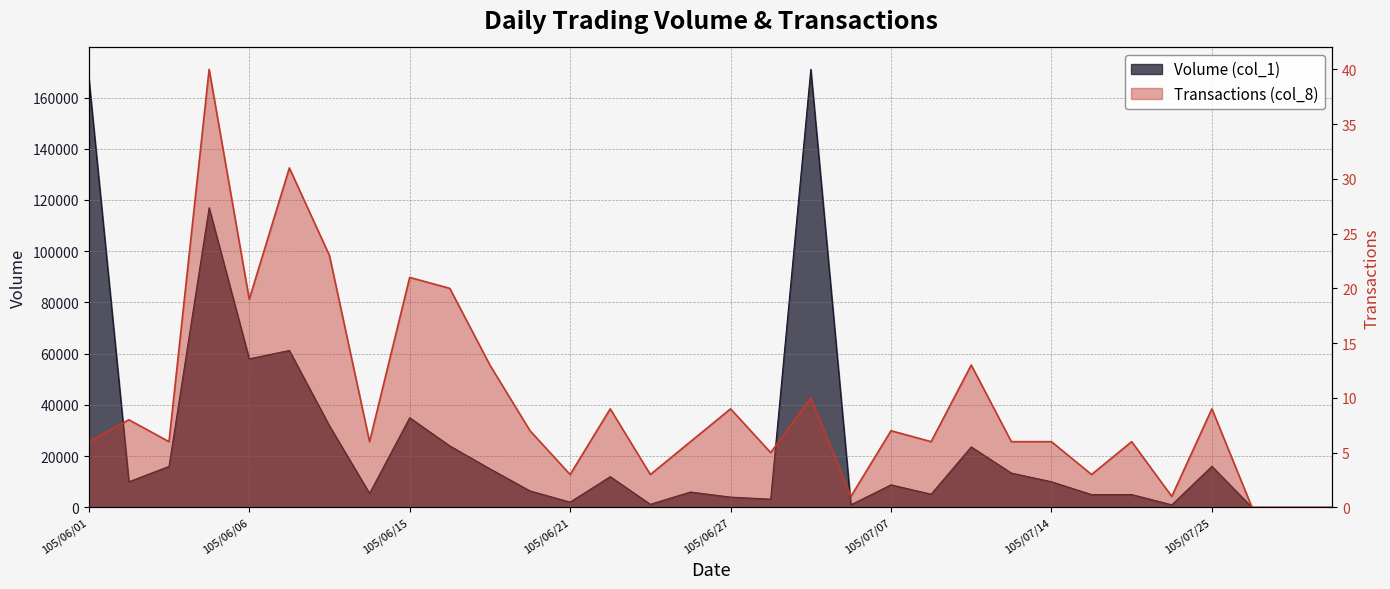

True or false: Transactions (col_8) and Volume (col_1) intersect in this chart.

False